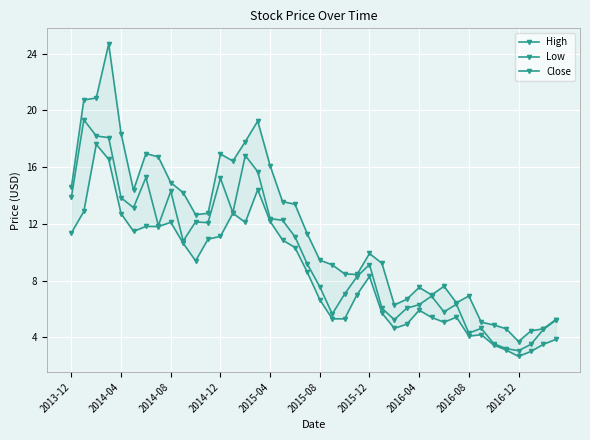

What is the difference between the maximum and minimum values in the Low series?

15.0